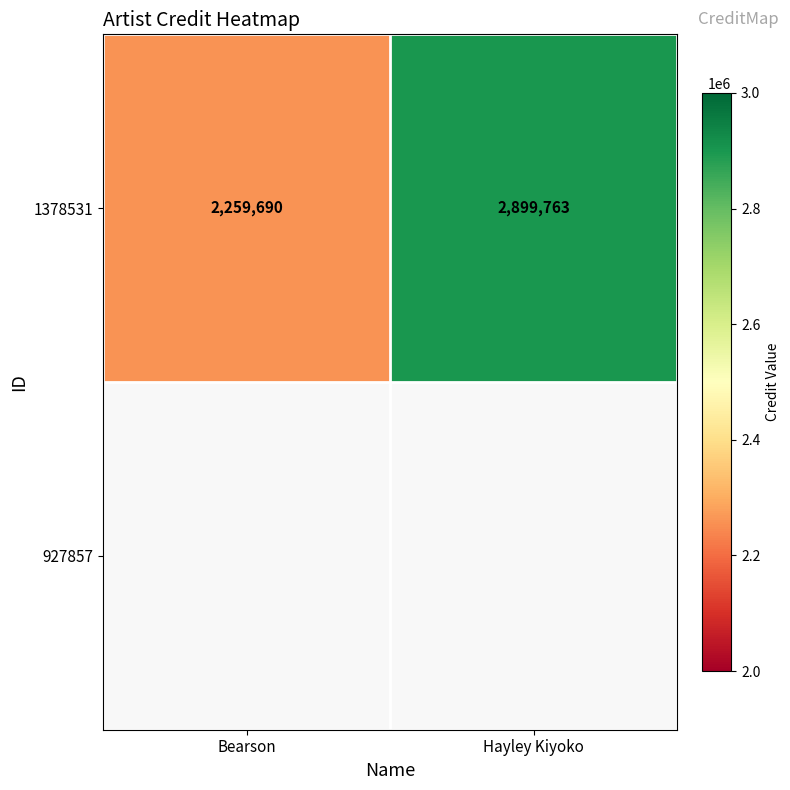

Reading left to right, extract all data points from this chart.

Bearson=2259690	Hayley Kiyoko=2899763